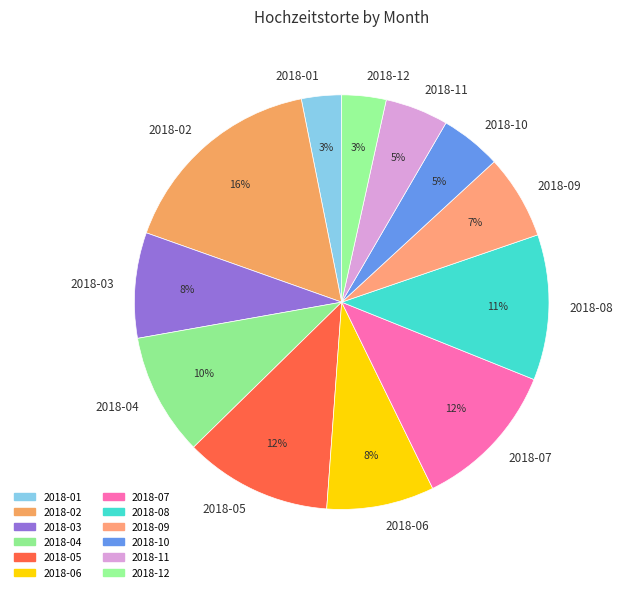

Do 2018-01 and 2018-05 together represent more than half of the pie?

No